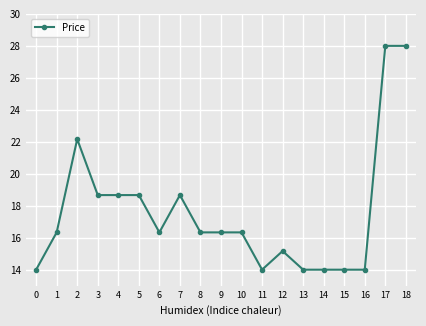

True or false: the data shows 14.0 at 14.

True